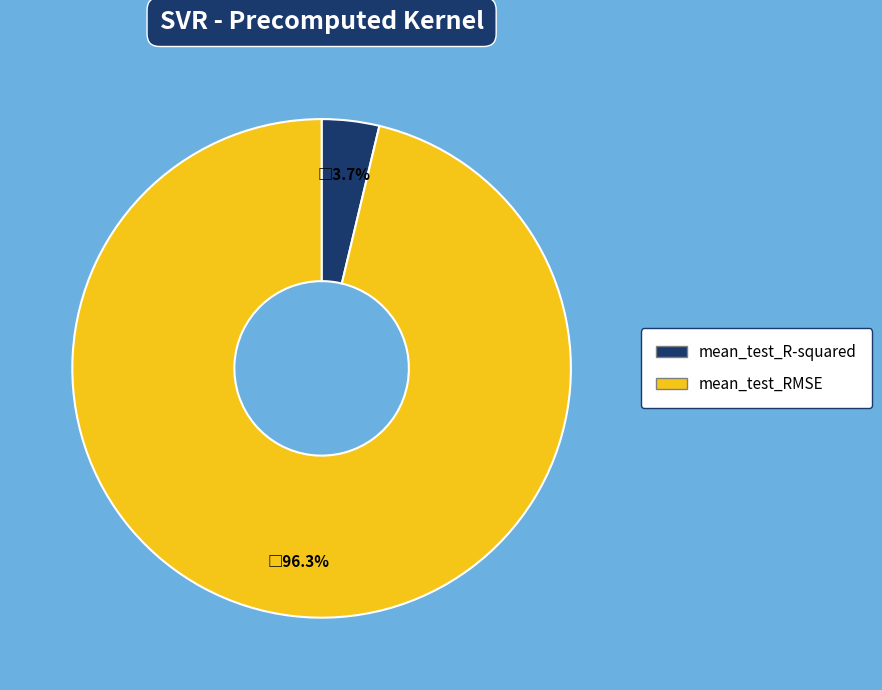

The mean_test_RMSE slice represents 96% of the pie. True or false?

True